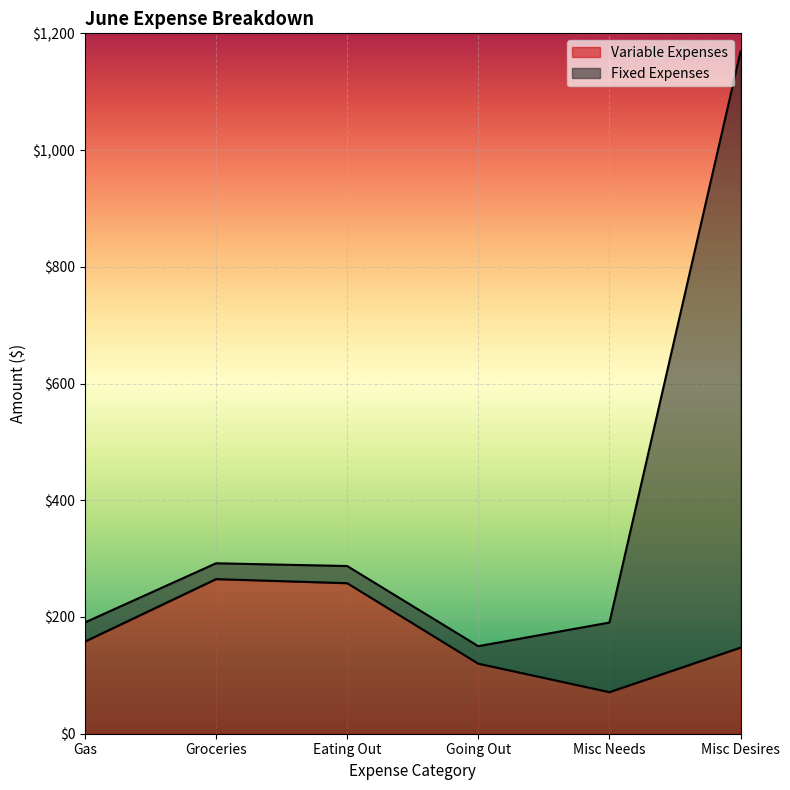

True or false: Variable Expenses and Fixed Expenses cross at least once.

False